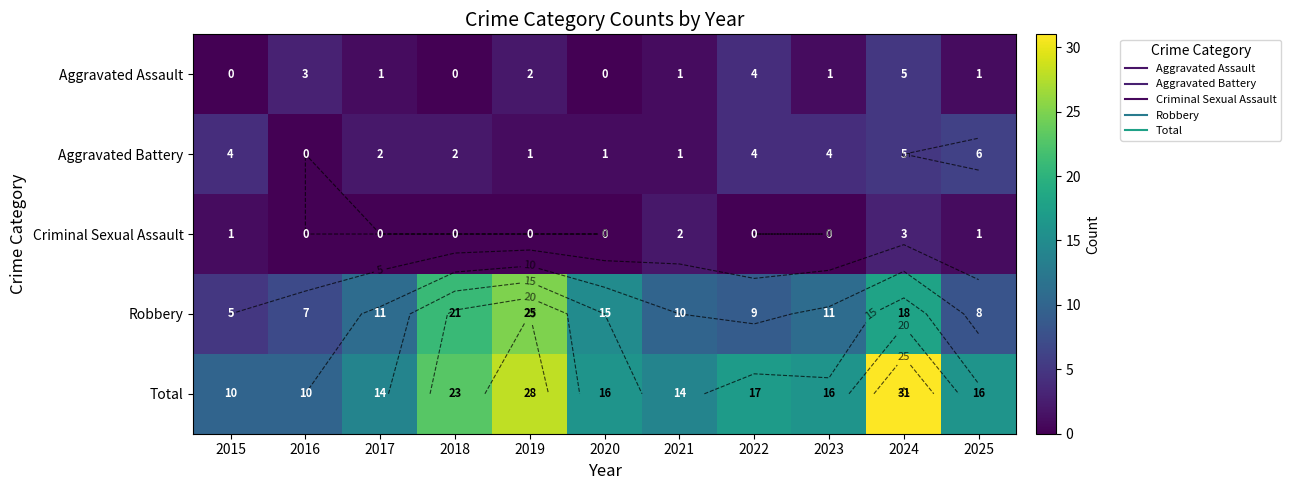

Read the Aggravated Battery value at 2025.

6